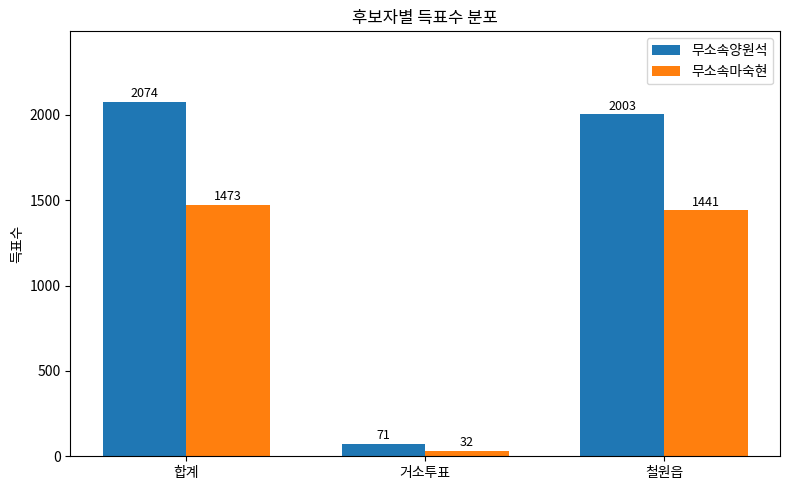

Is it true that 무소속마숙현 equals 32 at 거소투표?

True